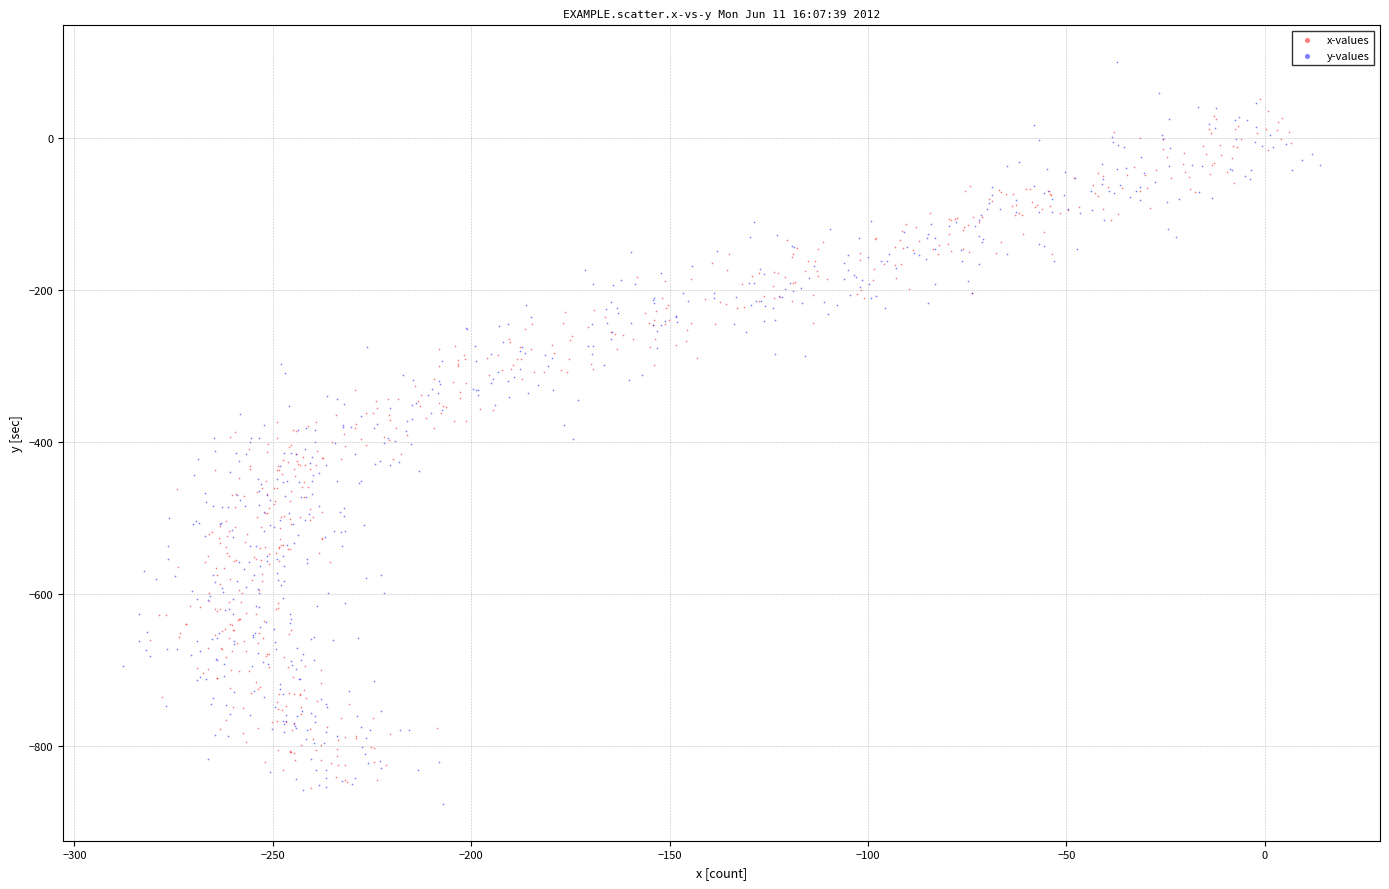

Which series reaches the maximum Y coordinate?

y-values